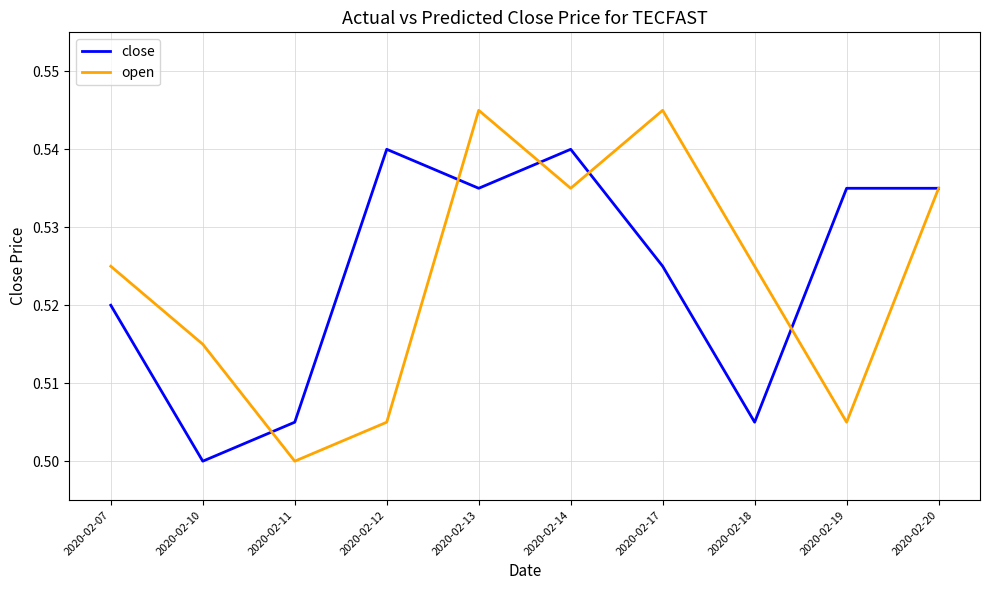

How many distinct data groups are displayed?

2